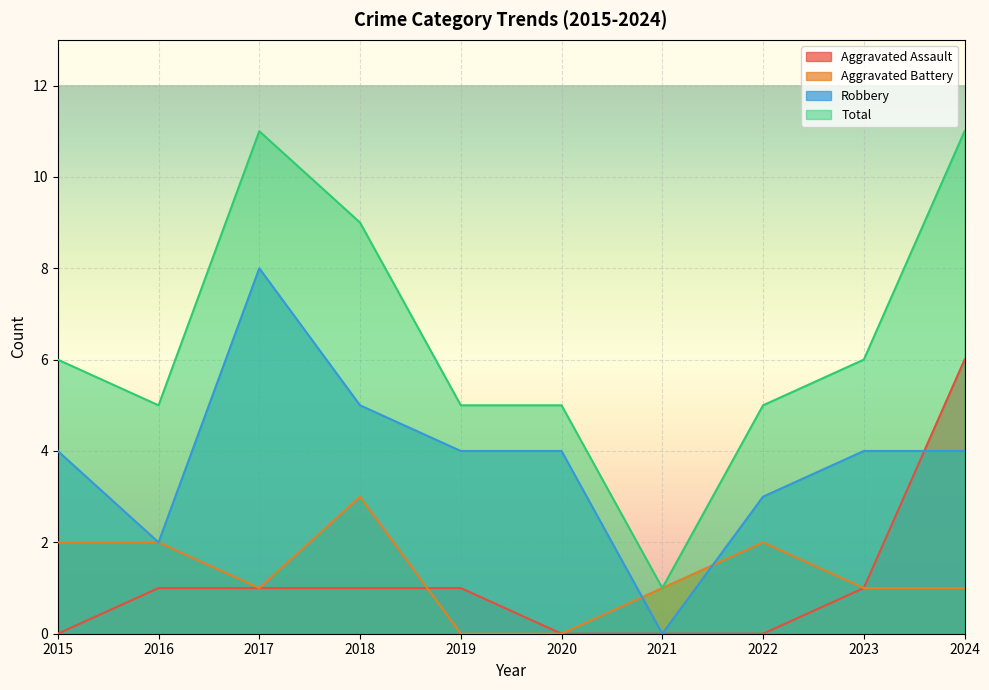

Reading left to right, extract all data points from this chart.

Aggravated Assault: 0	1	1	1	1	0	0	0	1	6
Aggravated Battery: 2	2	1	3	0	0	1	2	1	1
Robbery: 4	2	8	5	4	4	0	3	4	4
Total: 6	5	11	9	5	5	1	5	6	11